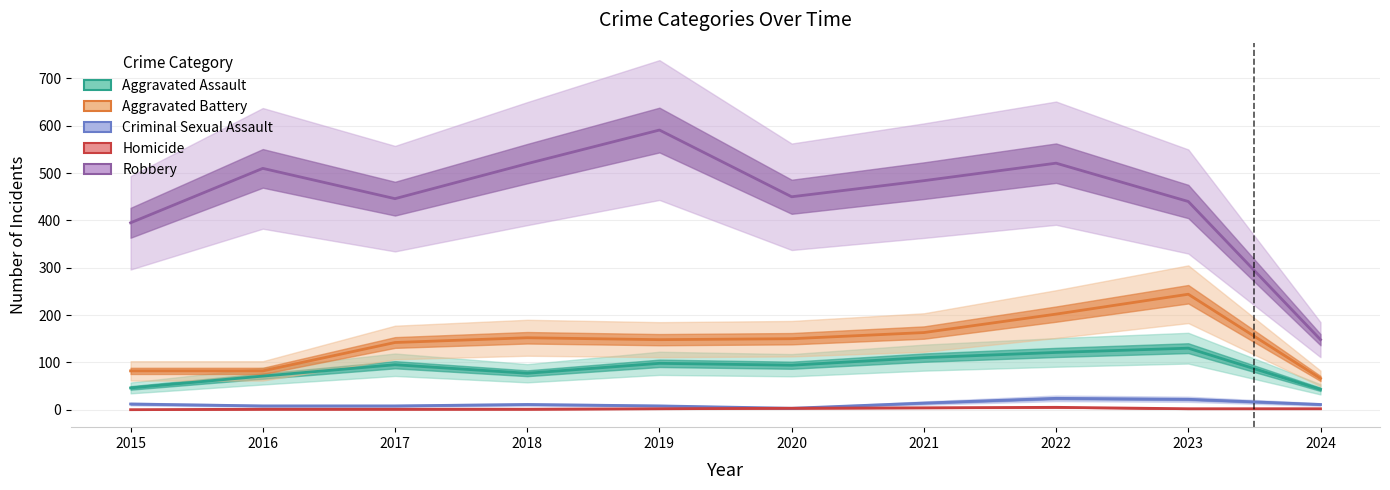

How many lines are shown in the chart?

5